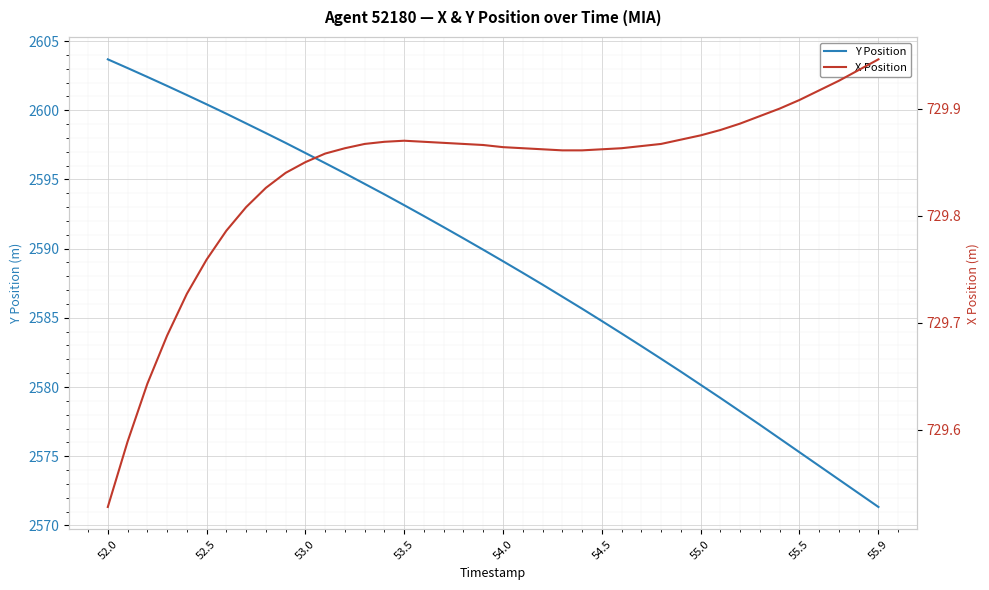

What are all the series names shown in the legend?

Y Position, X Position